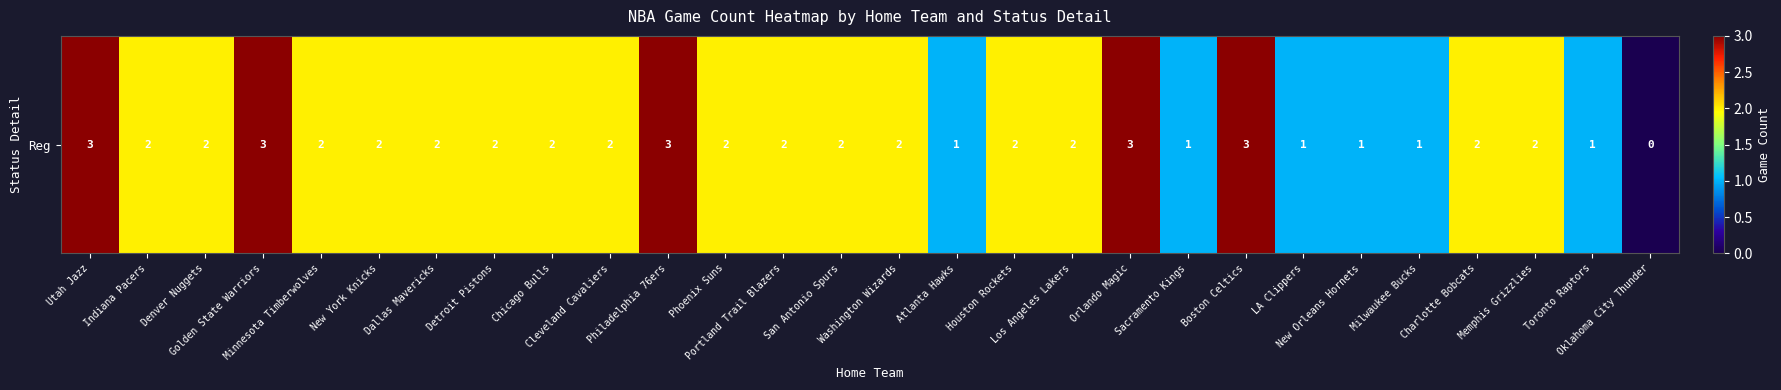

Reading left to right, transcribe all the data shown in this chart.

Utah Jazz=3	Indiana Pacers=2	Denver Nuggets=2	Golden State Warriors=3	Minnesota Timberwolves=2	New York Knicks=2	Dallas Mavericks=2	Detroit Pistons=2	Chicago Bulls=2	Cleveland Cavaliers=2	Philadelphia 76ers=3	Phoenix Suns=2	Portland Trail Blazers=2	San Antonio Spurs=2	Washington Wizards=2	Atlanta Hawks=1	Houston Rockets=2	Los Angeles Lakers=2	Orlando Magic=3	Sacramento Kings=1	Boston Celtics=3	LA Clippers=1	New Orleans Hornets=1	Milwaukee Bucks=1	Charlotte Bobcats=2	Memphis Grizzlies=2	Toronto Raptors=1	Oklahoma City Thunder=0